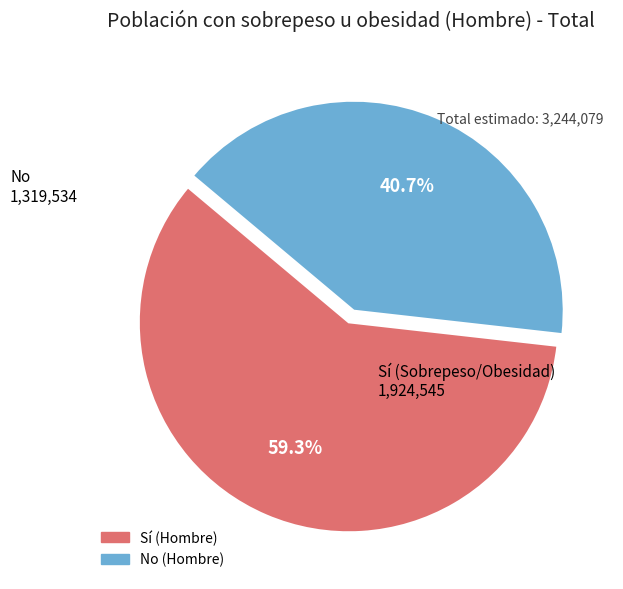

Count the number of slices in the pie.

2